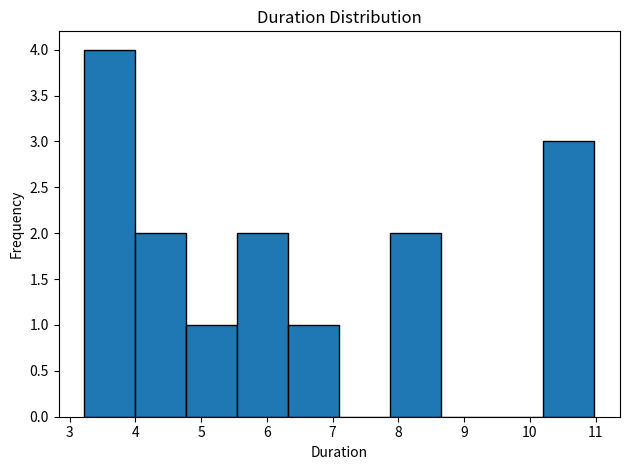

Over which range of the x-axis is the bar tallest?

3.2 to 4.0